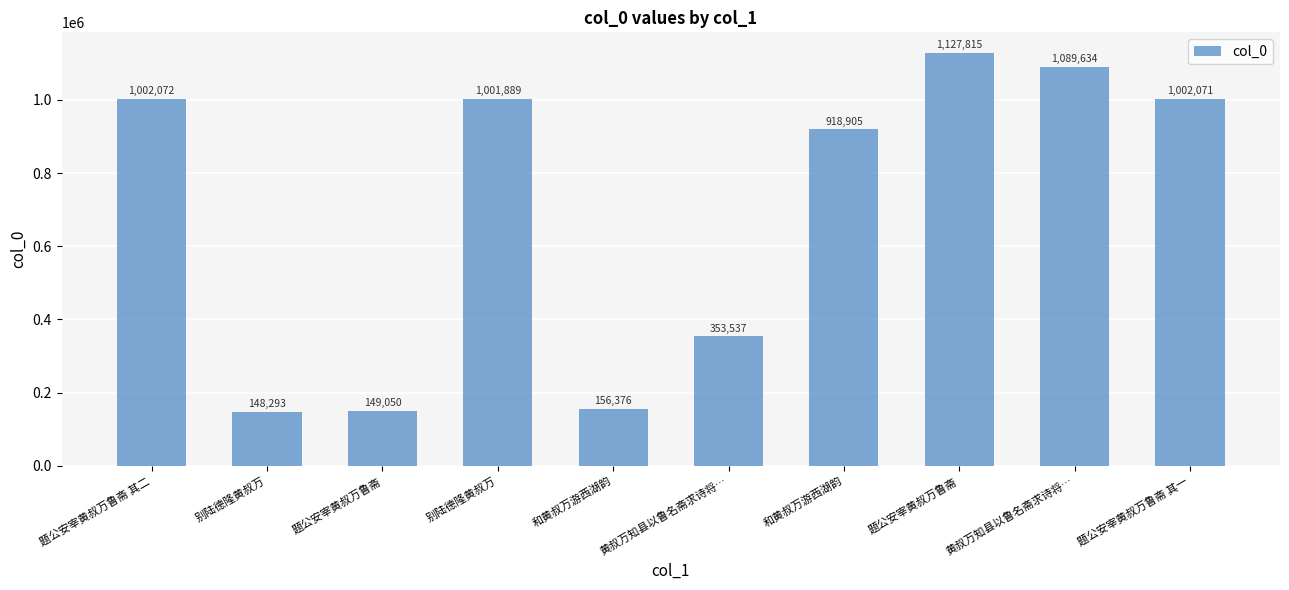

What is the sum of the values at 和黄叔万游西湖韵 and 题公安宰黄叔万鲁斋 其二?

1158448